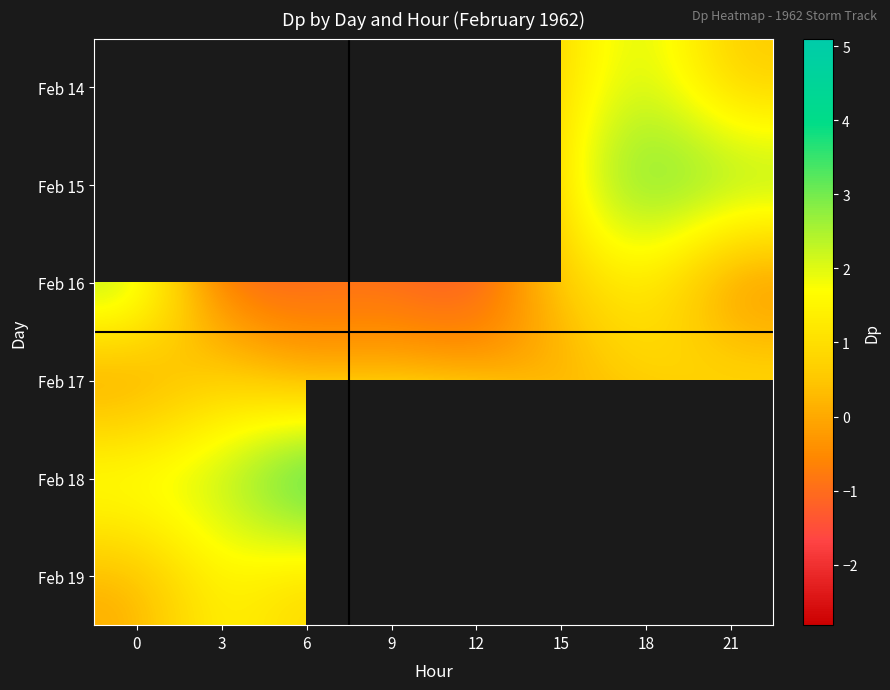

Rank the series by their maximum value, from highest to lowest.

Feb 14, Feb 18, Feb 16, Feb 15, Feb 19, Feb 17